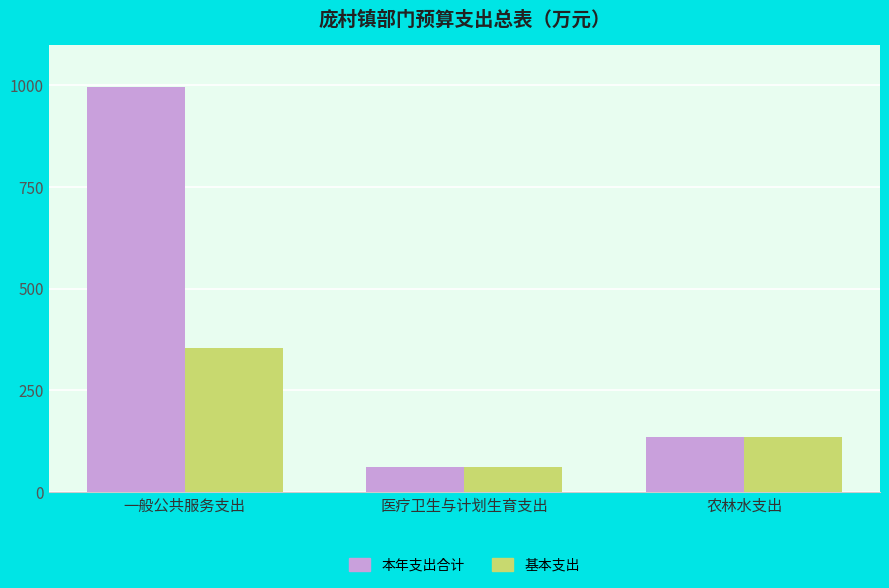

At which label does 本年支出合计 reach its peak?

一般公共服务支出